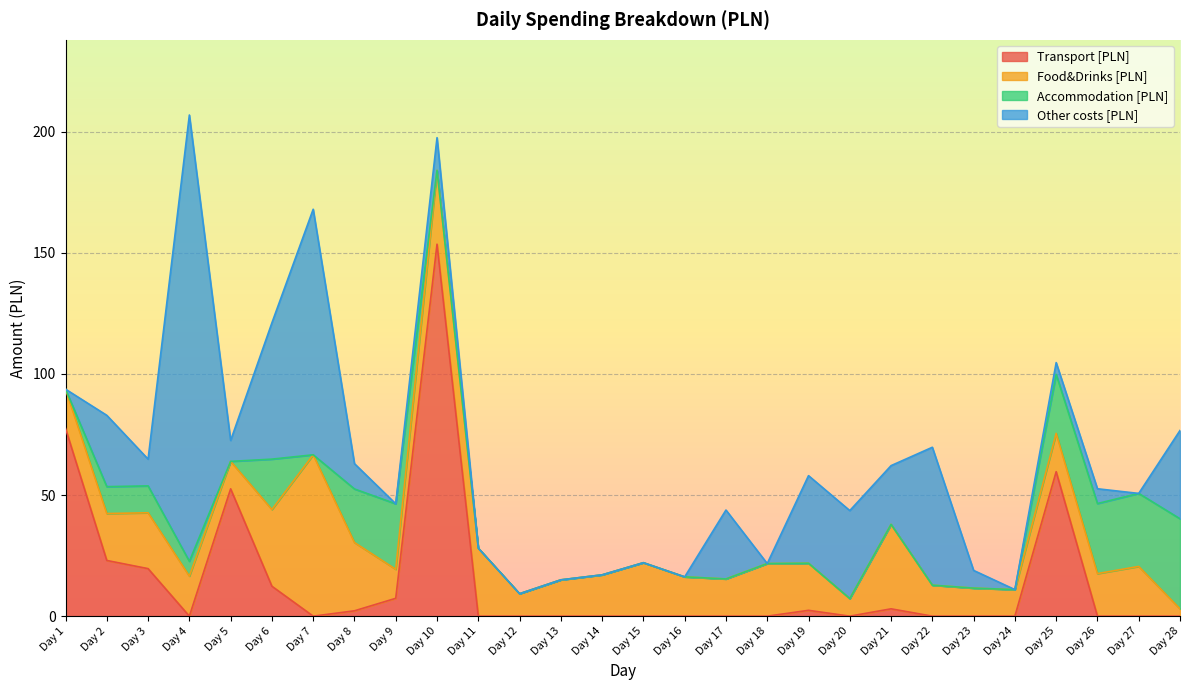

At which label is Food&Drinks [PLN] closest to 34?

Day 21